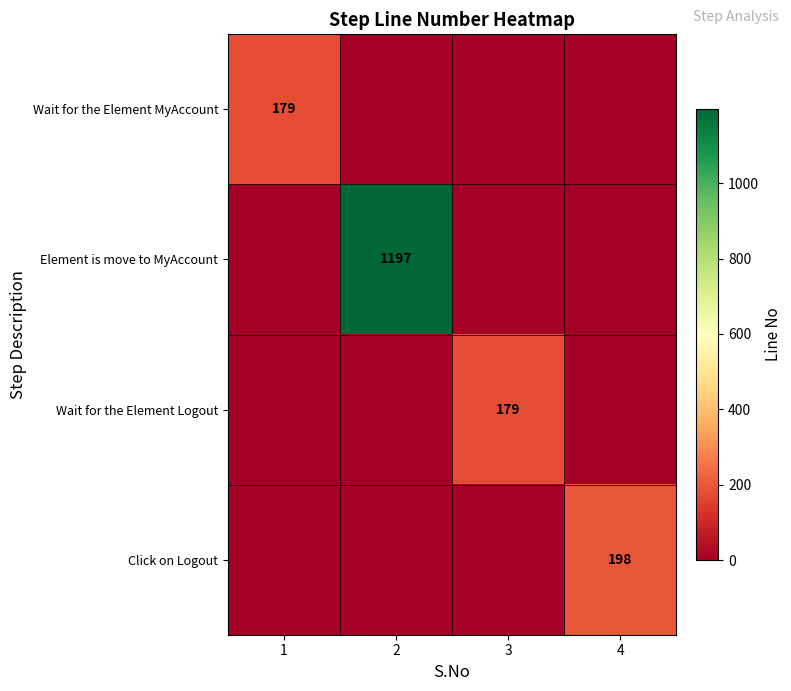

List the labels in order of row_0 value, smallest first.

2, 3, 4, 1